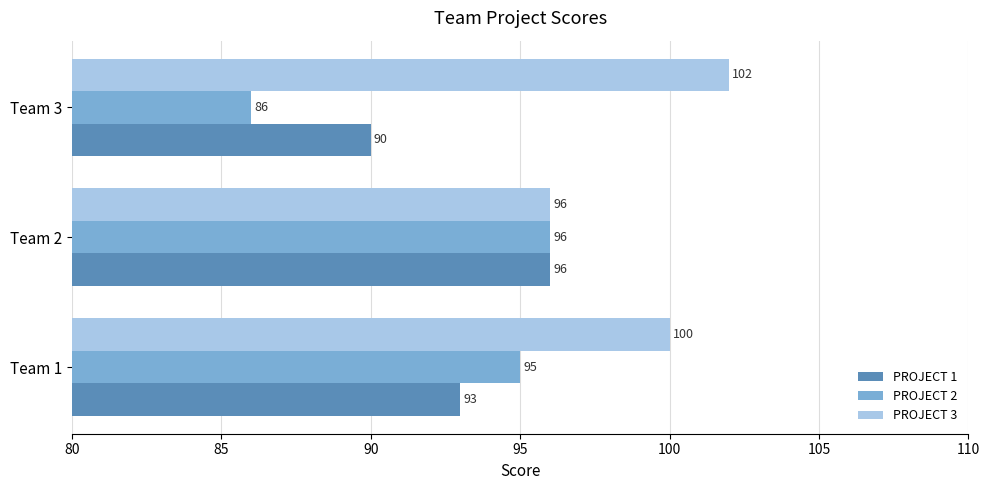

What are all the series names shown in the legend?

PROJECT 1, PROJECT 2, PROJECT 3